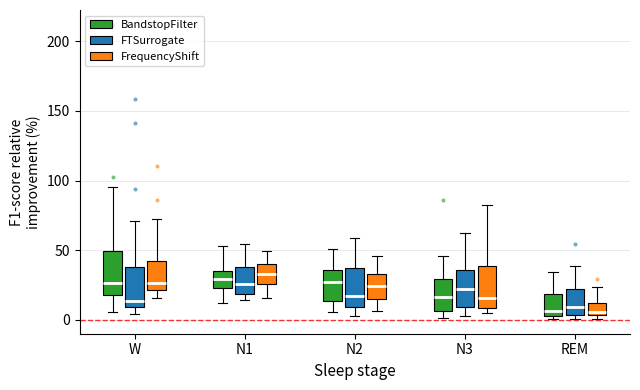

Reading left to right, read every box against the y-axis: the position of its median line, the range the box covers, and the ends of its whiskers. The values are not printed on the chart, so give them approximately, as read against the axis.

W (BandstopFilter): median 25, box 20 to 50, whiskers 5 to 95
W (FTSurrogate): median 15, box 10 to 40, whiskers 5 to 70
W (FrequencyShift): median 25, box 20 to 40, whiskers 15 to 75
N1 (BandstopFilter): median 30, box 25 to 35, whiskers 10 to 55
N1 (FTSurrogate): median 25, box 20 to 40, whiskers 15 to 55
N1 (FrequencyShift): median 35, box 25 to 40, whiskers 15 to 50
N2 (BandstopFilter): median 25, box 15 to 35, whiskers 5 to 50
N2 (FTSurrogate): median 15, box 10 to 35, whiskers 5 to 60
N2 (FrequencyShift): median 25, box 15 to 35, whiskers 5 to 45
N3 (BandstopFilter): median 15, box 5 to 30, whiskers 0 to 45
N3 (FTSurrogate): median 20, box 10 to 35, whiskers 5 to 65
N3 (FrequencyShift): median 15, box 10 to 40, whiskers 5 to 80
REM (BandstopFilter): median 5 (just above the box's lower edge), box 5 to 20, whiskers 0 to 35
REM (FTSurrogate): median 10, box 5 to 20, whiskers 0 to 40
REM (FrequencyShift): median 5 (just above the box's lower edge), box 5 to 10, whiskers 0 to 25